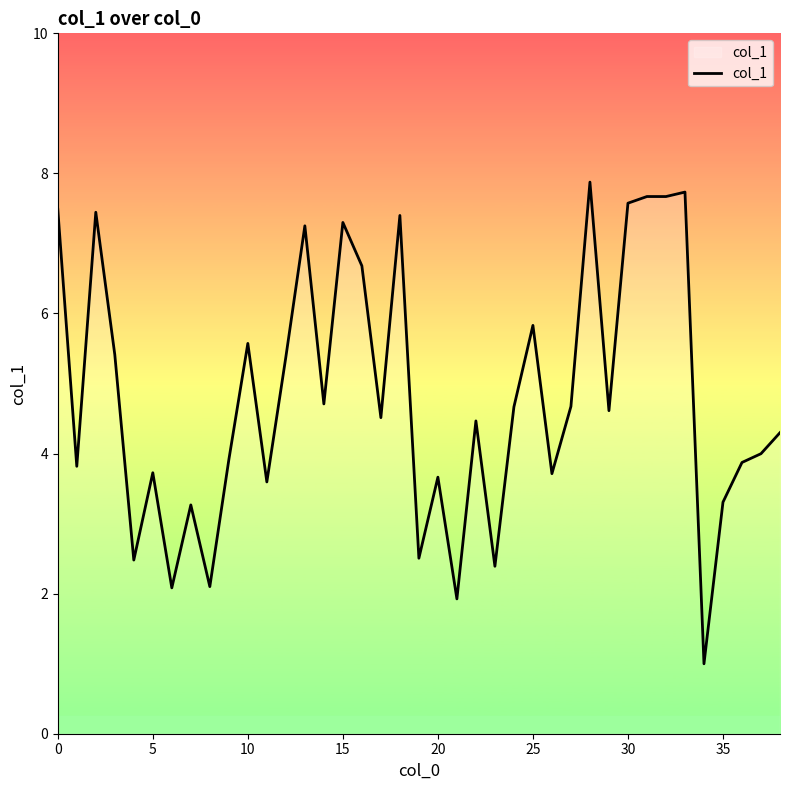

What is the smallest value displayed?

1.0